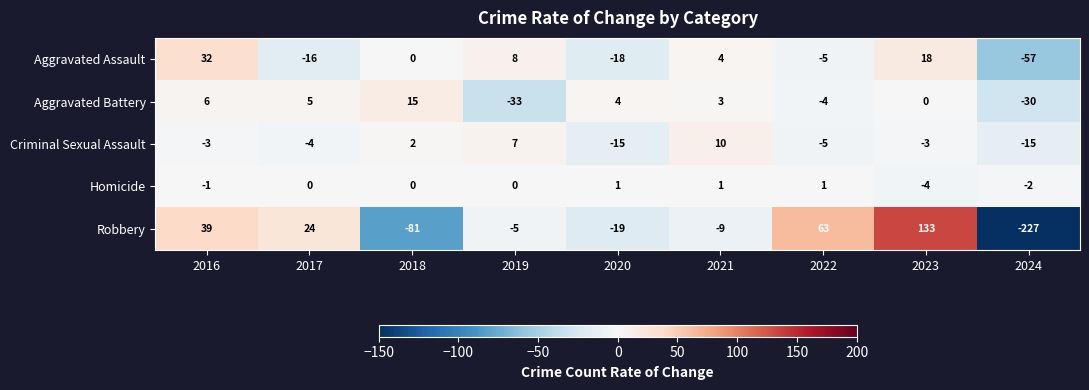

Read the Robbery value at 2016, to the nearest 10.

40